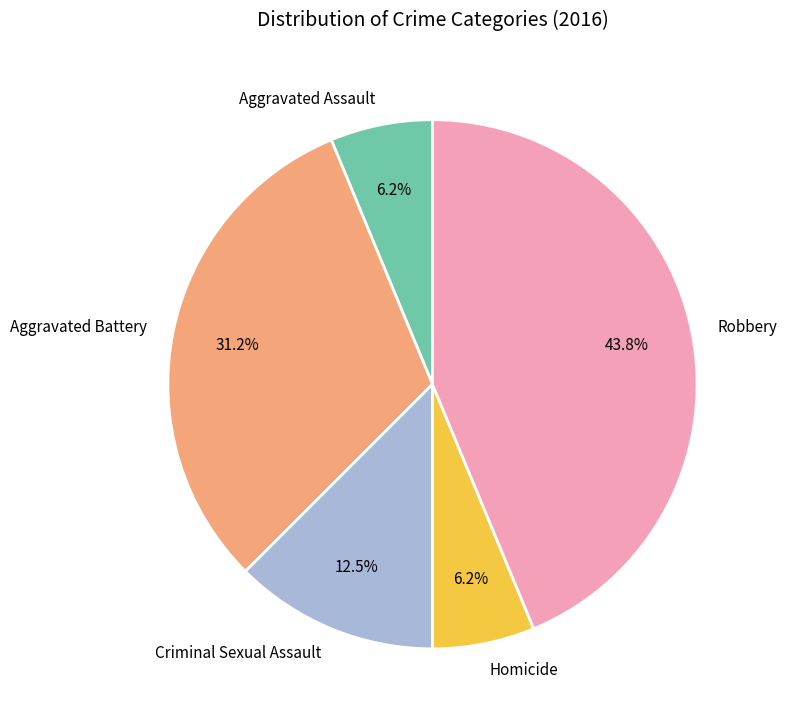

To the nearest percent, what is the difference between the Criminal Sexual Assault and Robbery slice percentages?

31%